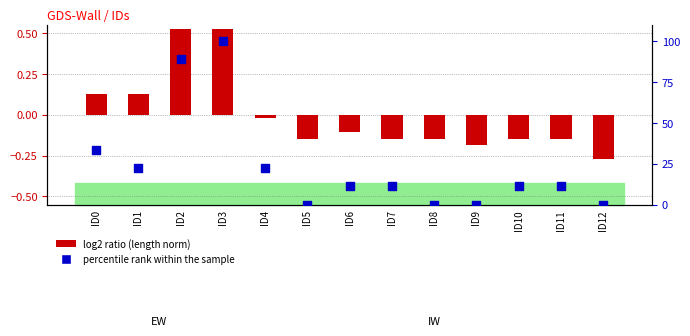

Which series has the widest spread of Y values?

percentile rank within the sample